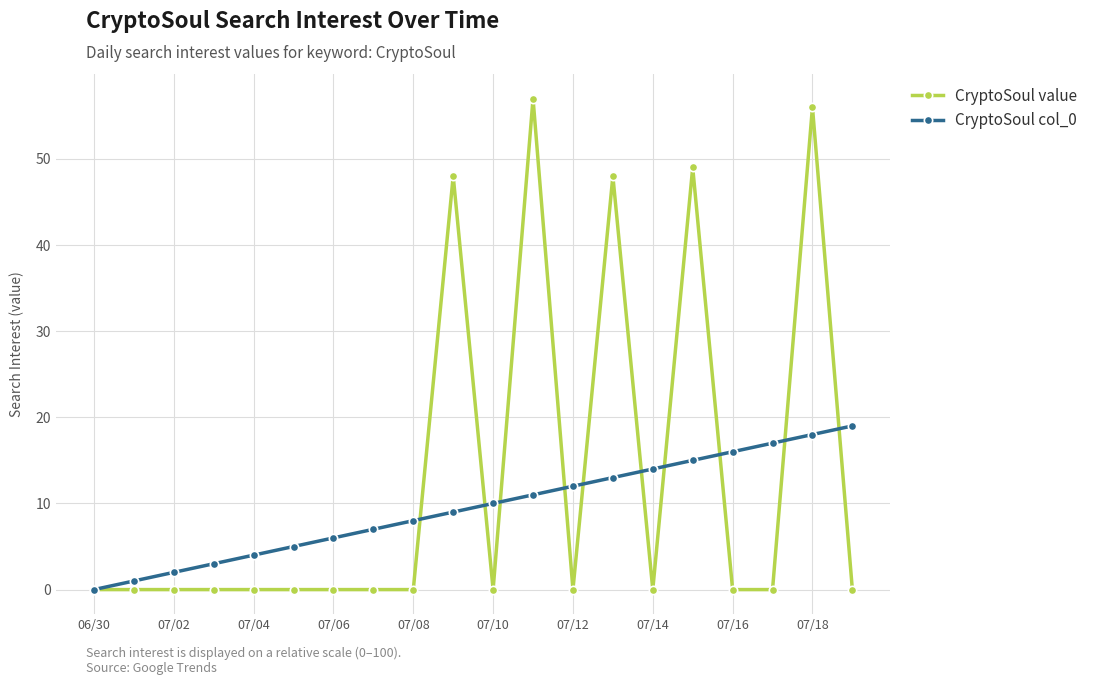

Which series has the widest spread of values?

CryptoSoul value